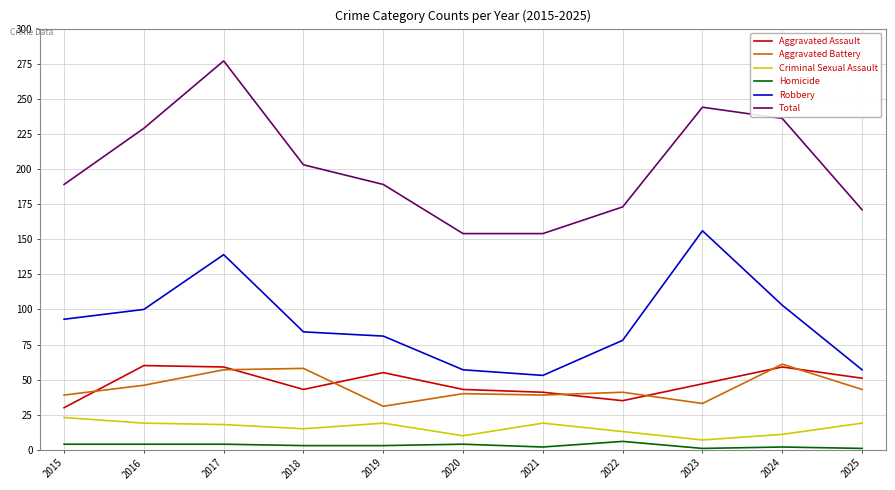

True or false: Total and Aggravated Battery intersect in this chart.

False